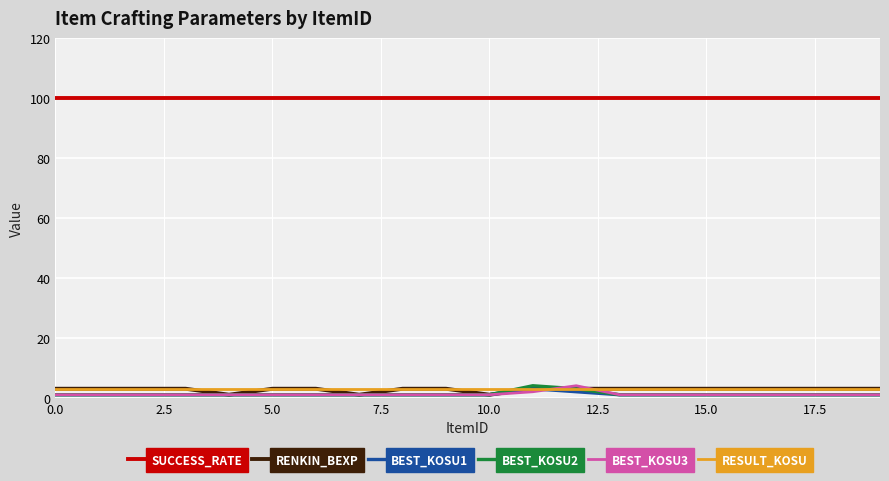

What are all the series names shown in the legend?

SUCCESS_RATE, RENKIN_BEXP, BEST_KOSU1, BEST_KOSU2, BEST_KOSU3, RESULT_KOSU